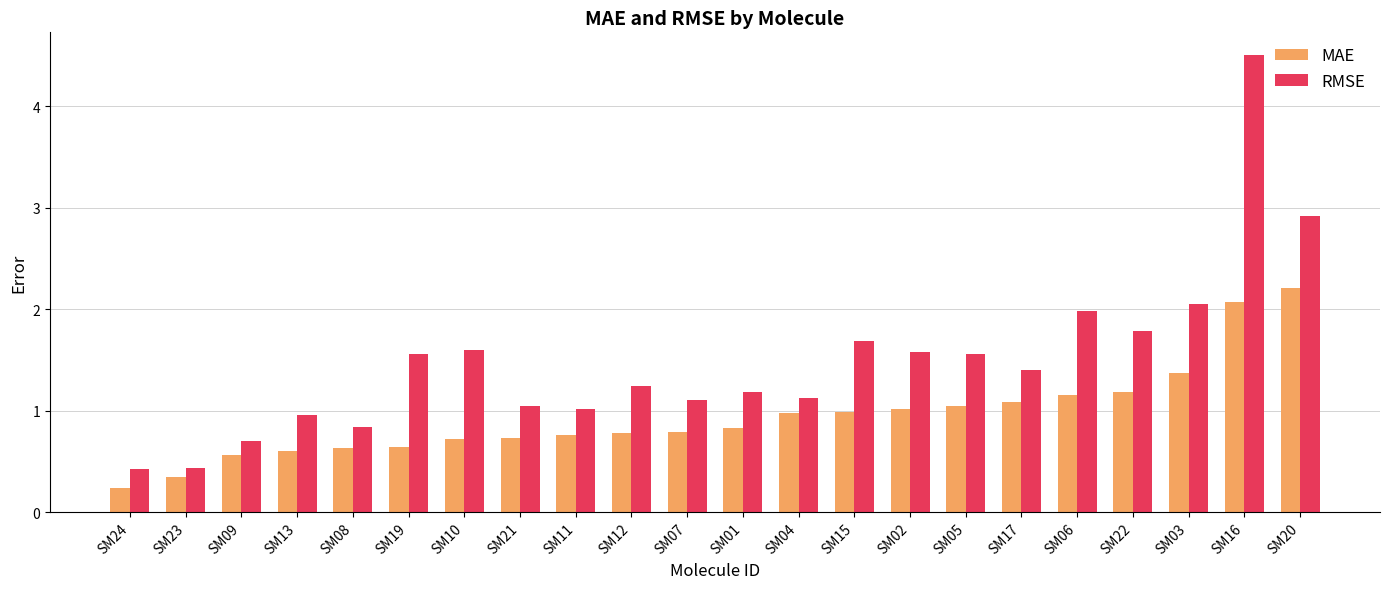

What is the smallest value displayed?

0.2